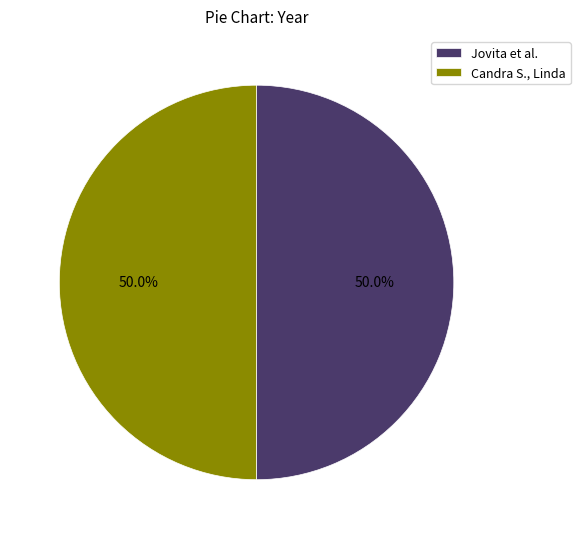

Approximately how many times larger is the value at Jovita et al. compared to Candra S., Linda?

1.0